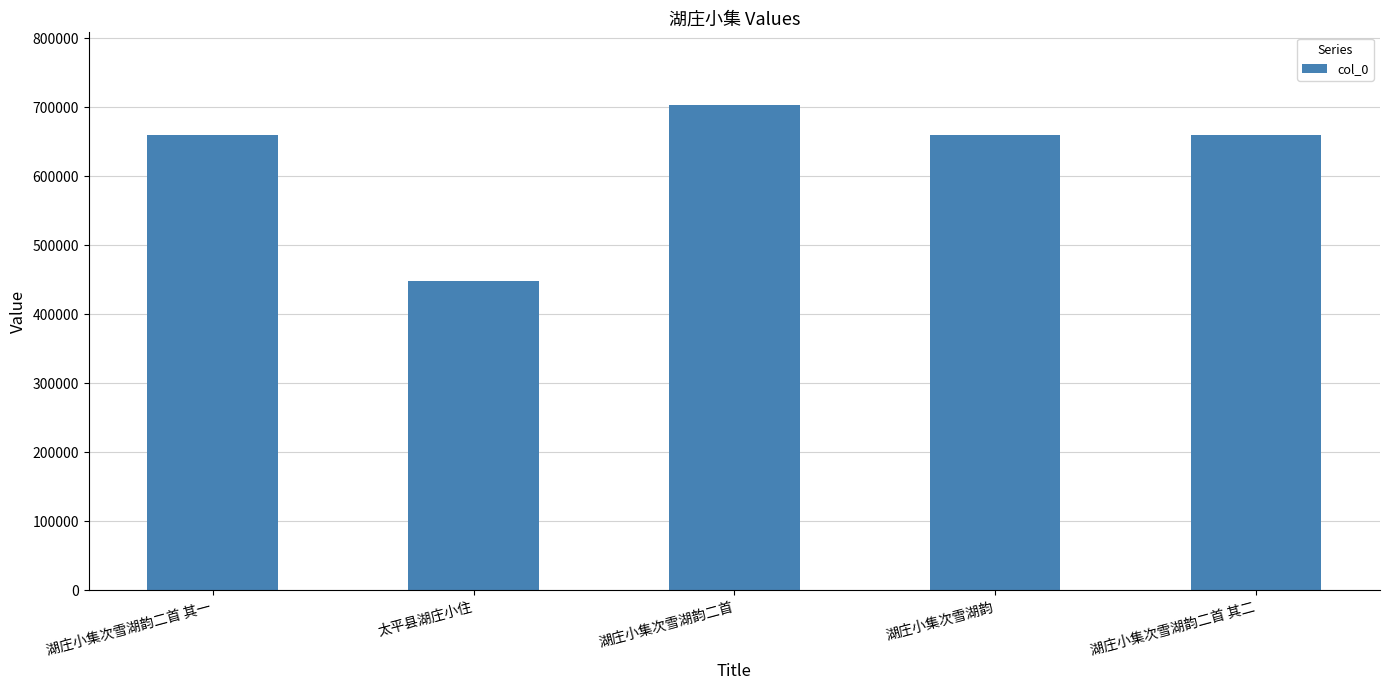

How many values are below 660287?

2